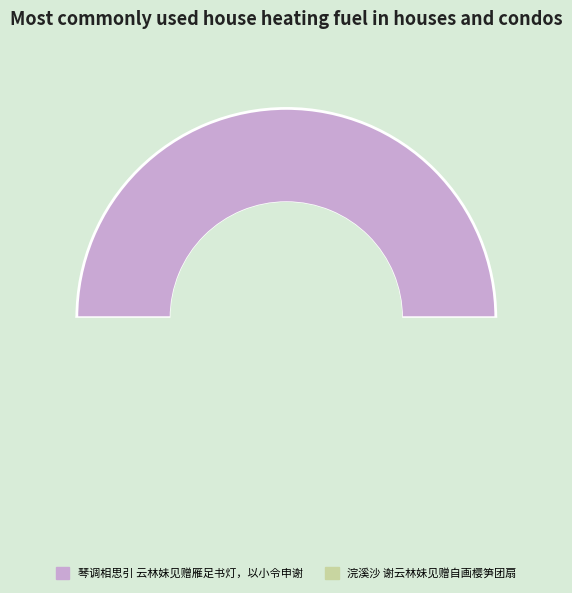

Does 浣溪沙 谢云林妹见赠自画樱笋团扇 represent more than half of the total?

No